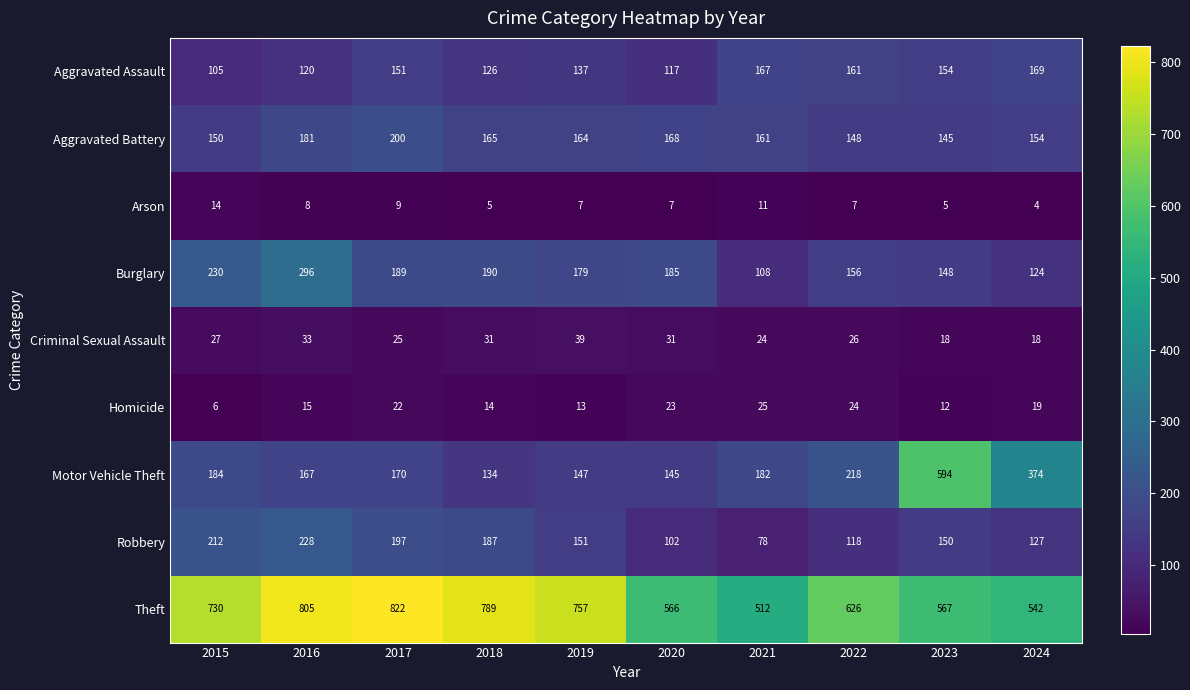

Rank the series at 2018 from highest to lowest value.

Theft, Burglary, Robbery, Aggravated Battery, Motor Vehicle Theft, Aggravated Assault, Criminal Sexual Assault, Homicide, Arson